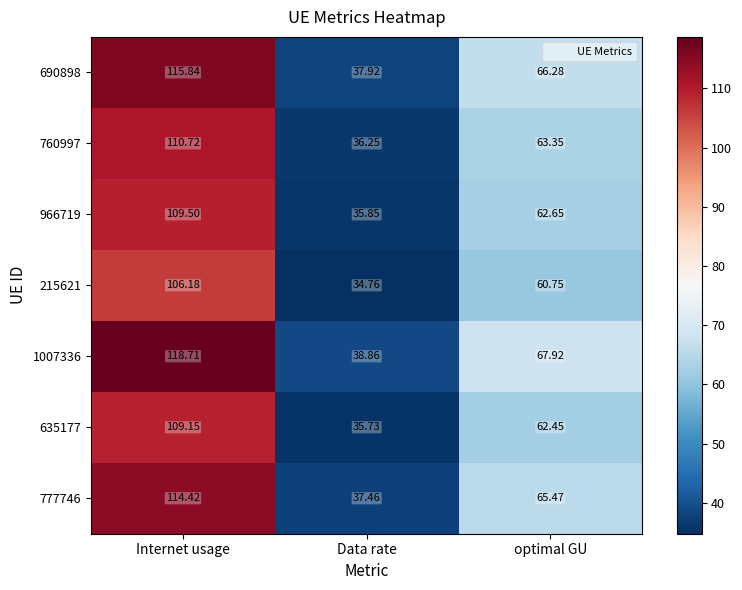

At Data rate, list the series in order from largest to smallest.

1007336, 690898, 777746, 760997, 966719, 635177, 215621